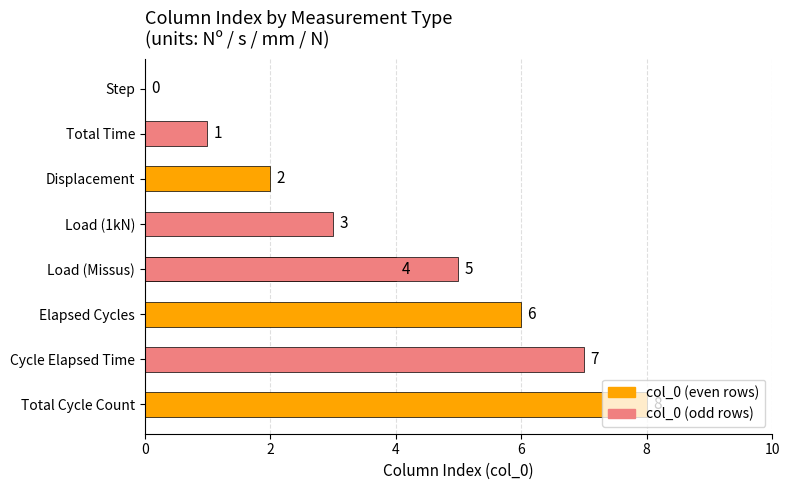

Count the number of values greater than 4.

4